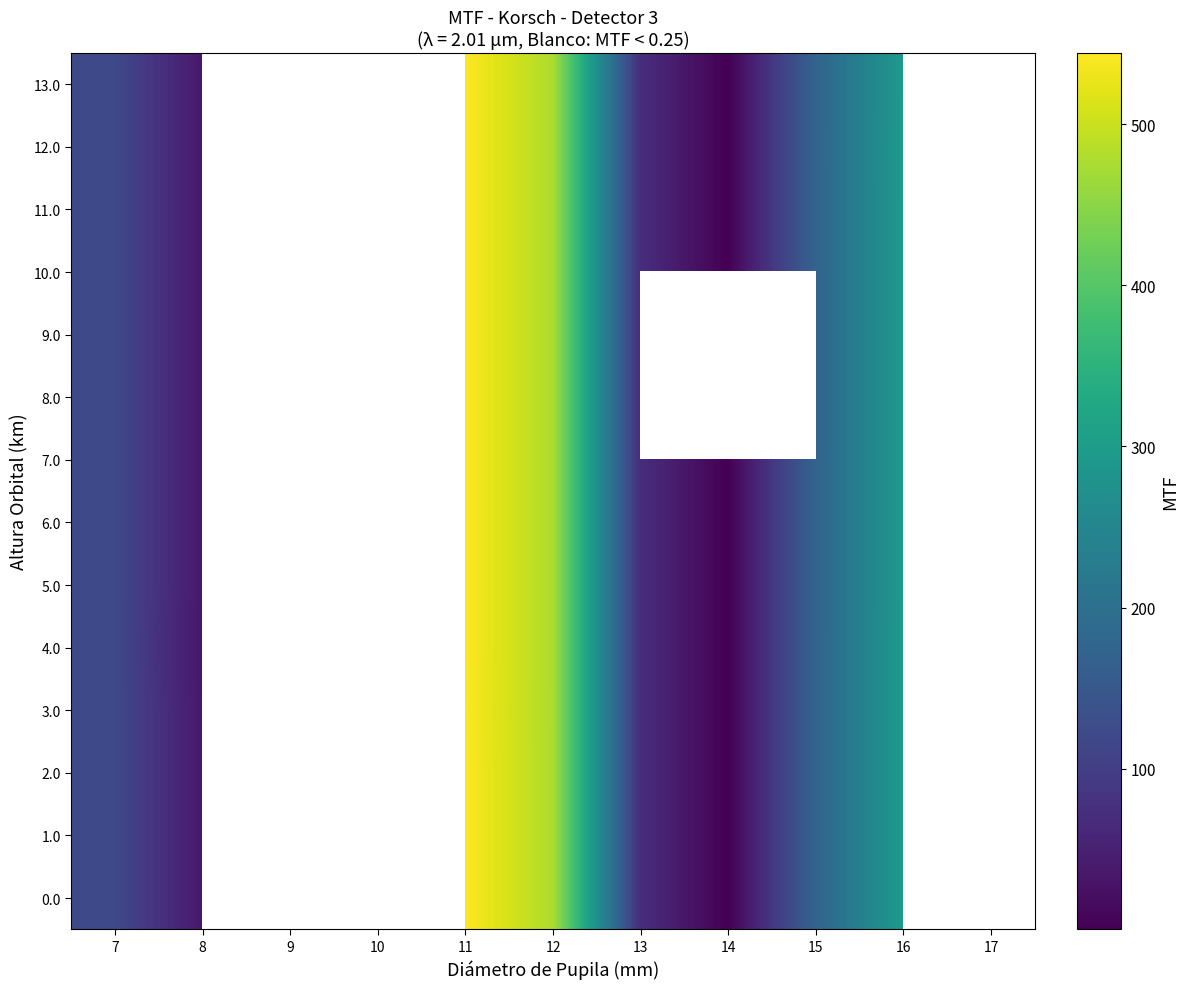

What is the greatest value displayed?

544.3